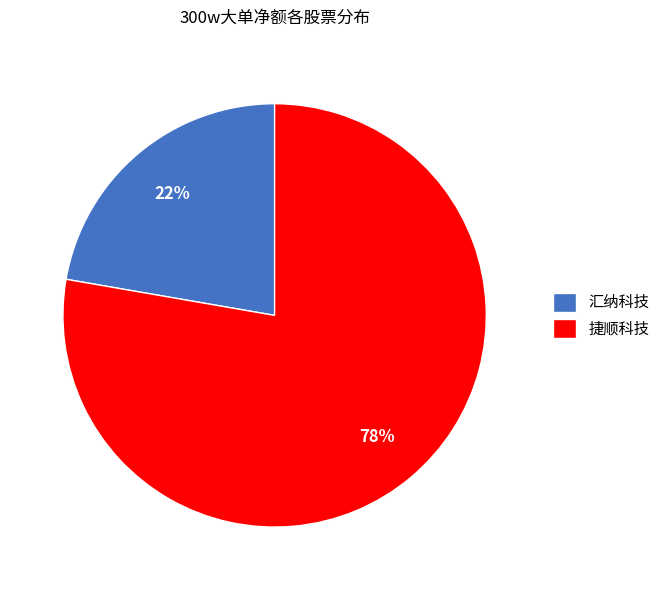

Does 捷顺科技 represent more than half of the total?

Yes